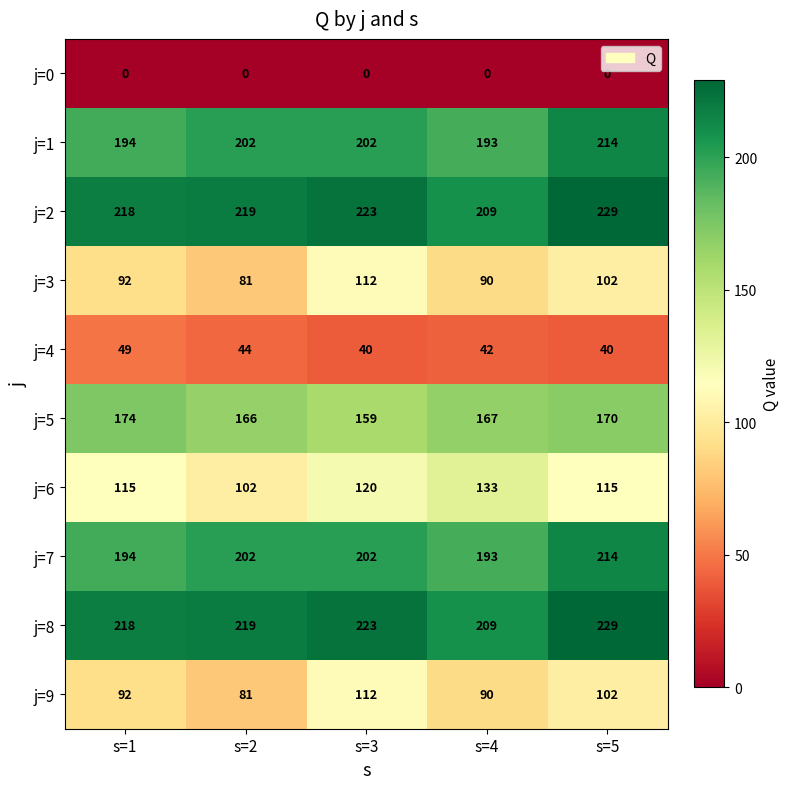

What is the difference between the highest and lowest values at s=3?

223